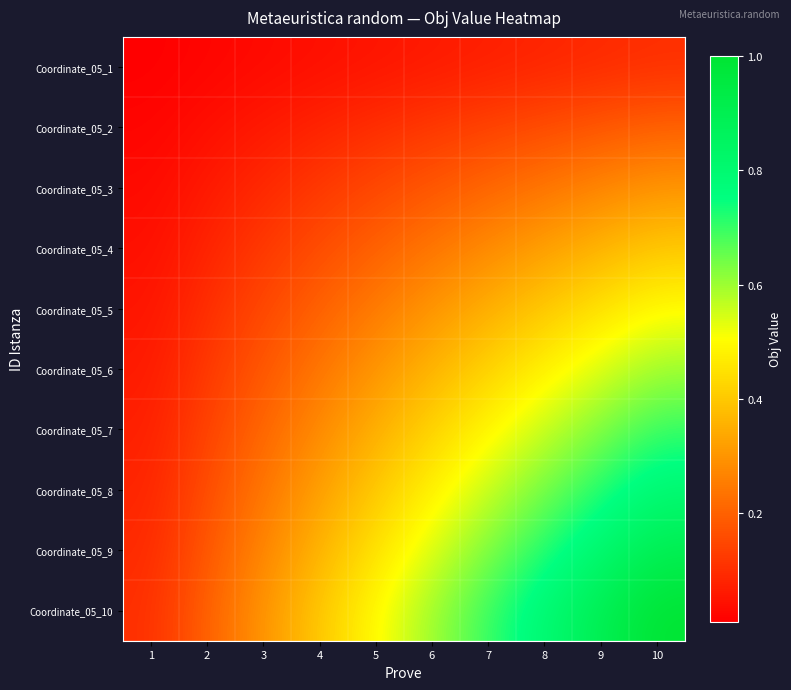

At how many categories does at least one series exceed 0?

10